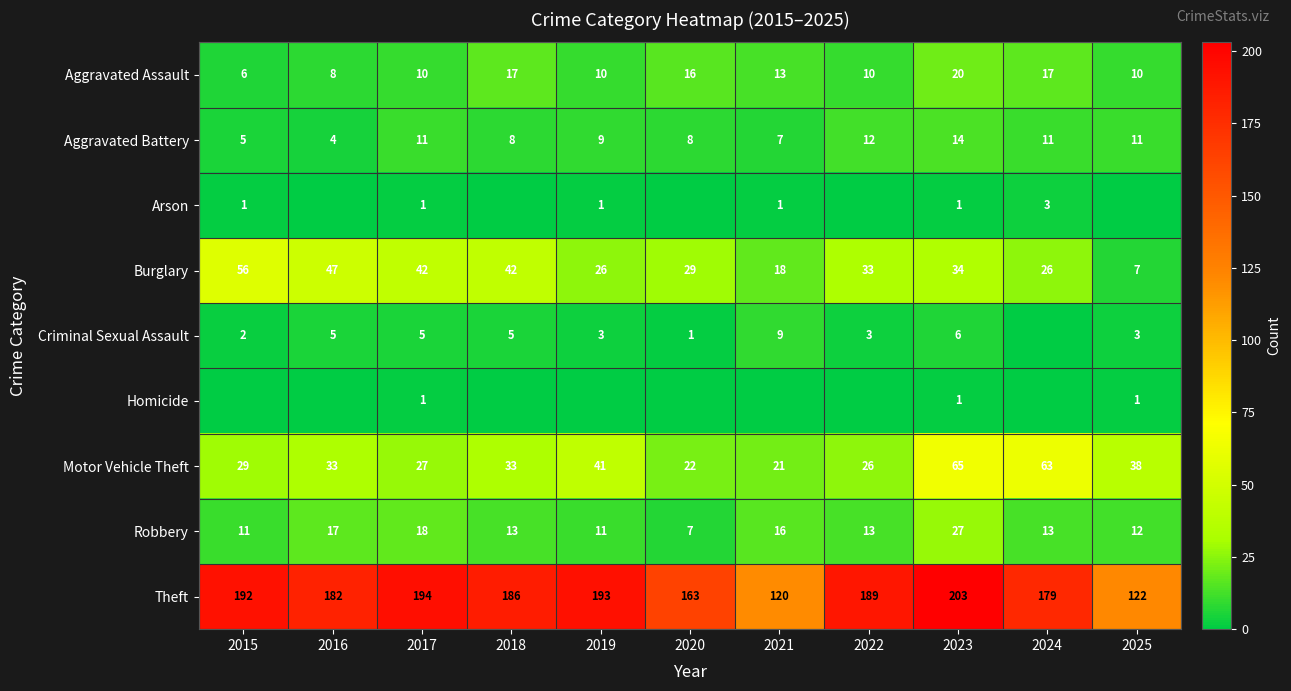

What is the sum of all Robbery values?

158